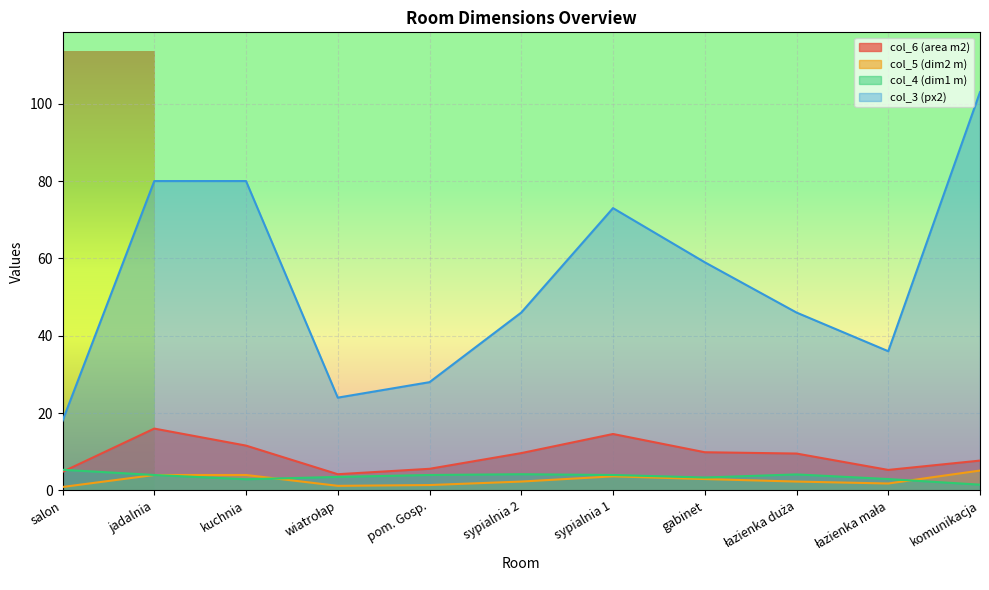

What is the smallest value displayed?

0.9